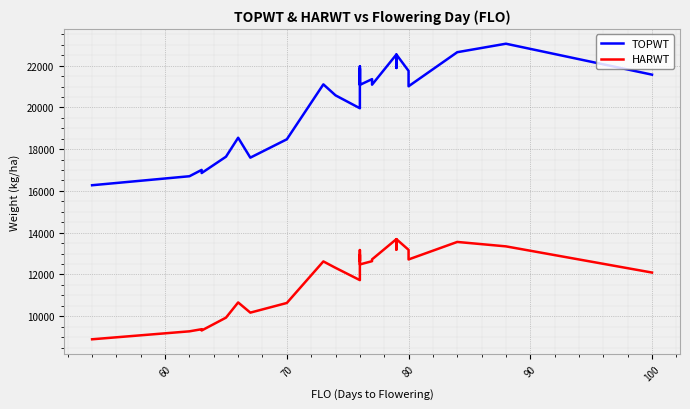

What is the difference between the second highest and second lowest values in the TOPWT series?

5939